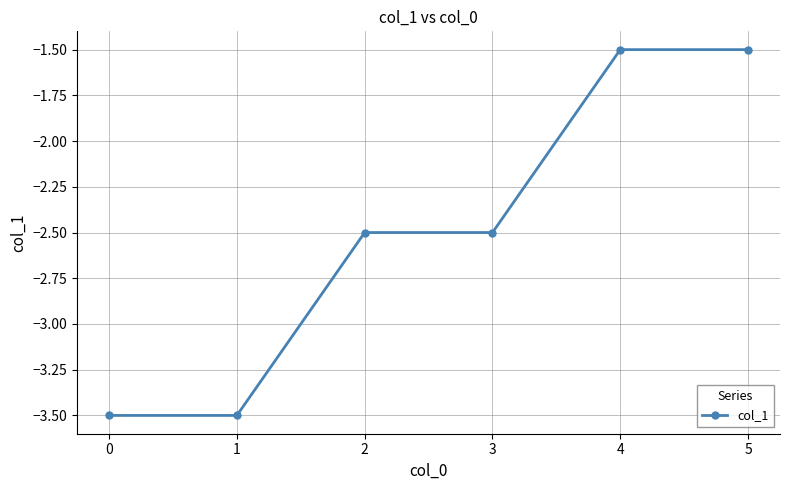

What is the value of the 1st point from the left?

-3.5